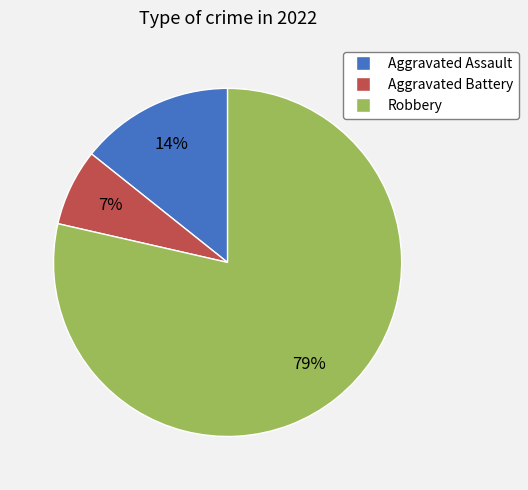

What percentage is the Aggravated Assault slice, to the nearest percent?

14%